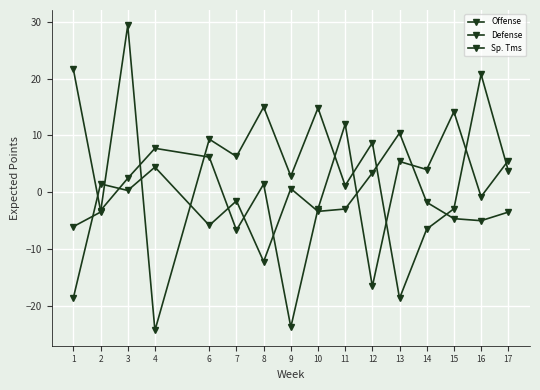

Which series has the largest total across all categories?

Offense